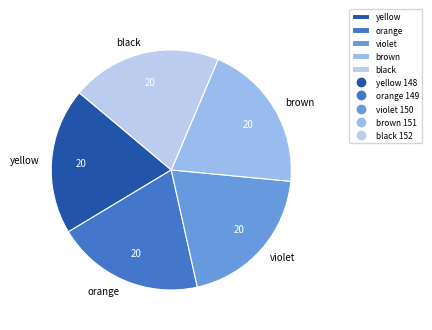

Is the sum of yellow and violet greater than half?

No